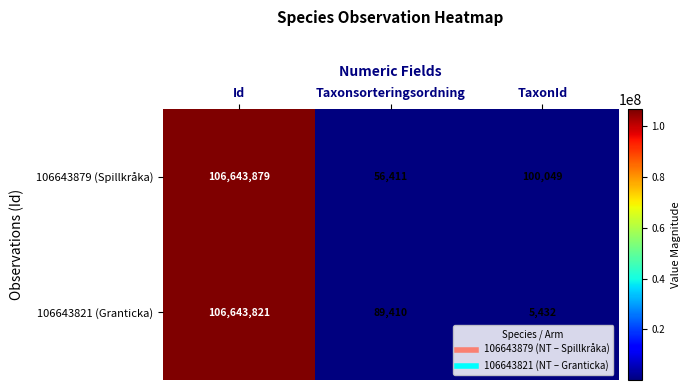

At how many categories does at least one series exceed 50108284?

1